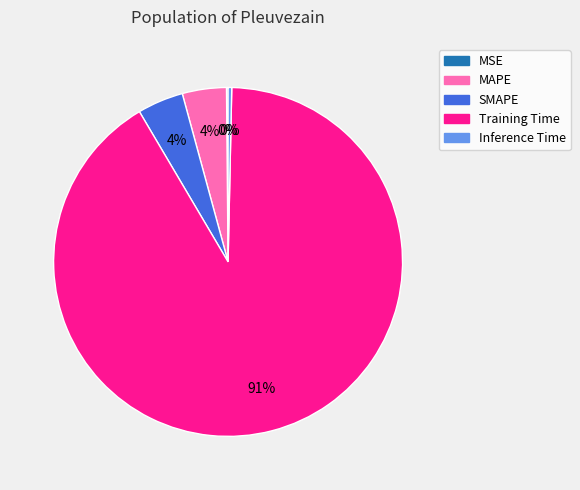

What is the majority slice?

Training Time